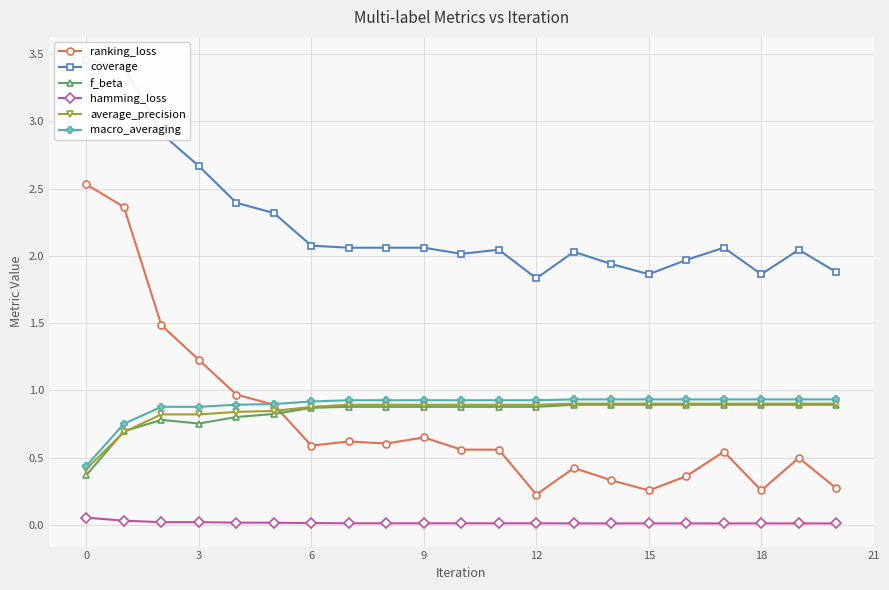

What are all the series names shown in the legend?

ranking_loss, coverage, f_beta, hamming_loss, average_precision, macro_averaging